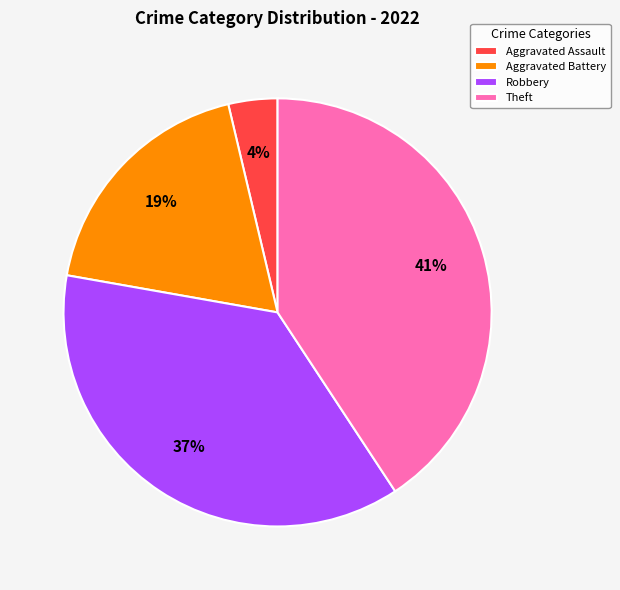

The Aggravated Assault slice represents 4% of the pie. True or false?

True